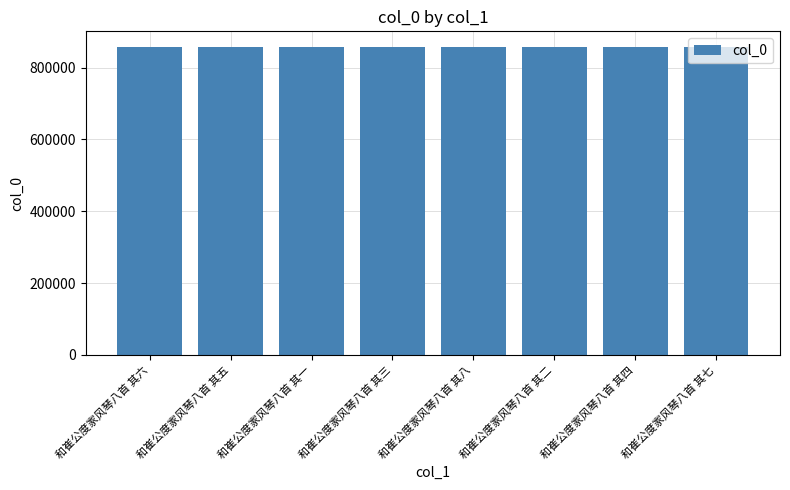

What is the maximum value shown in the chart?

858308